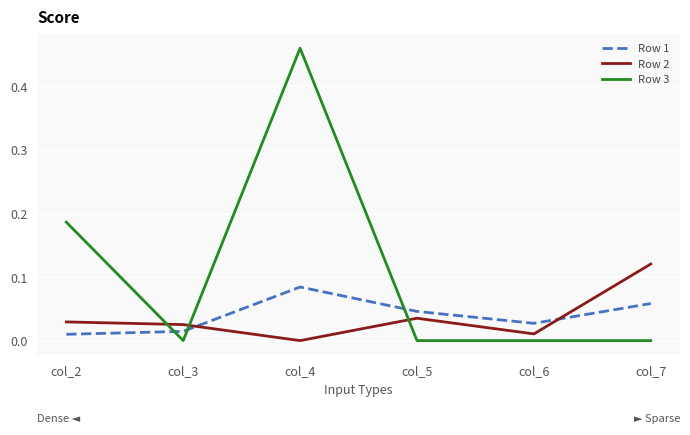

Which category has the lowest value in the Row 2 series?

col_4